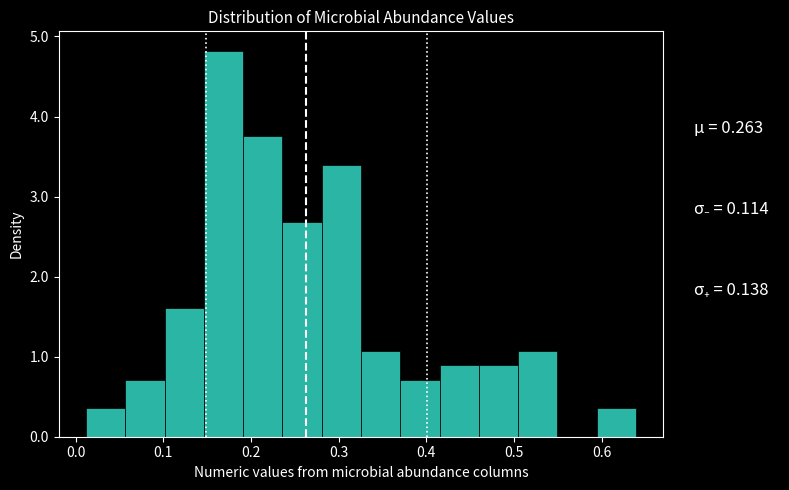

Which range on the x-axis has the tallest bar?

0.15 to 0.19